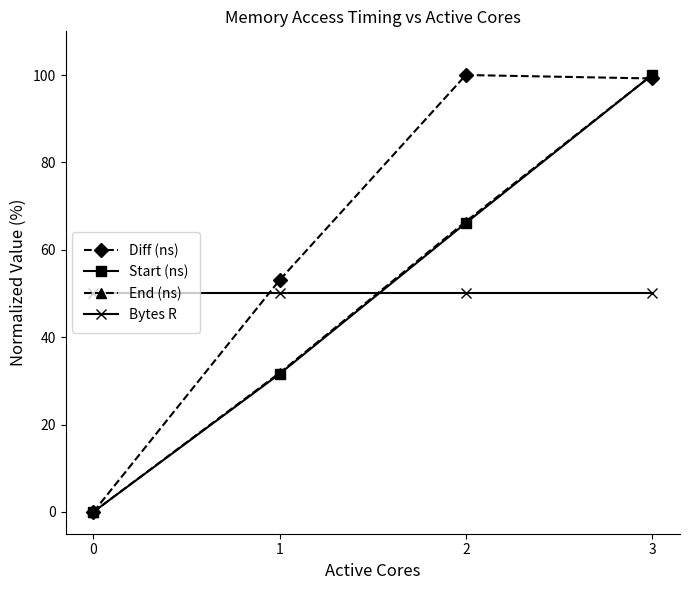

Rank the categories by End (ns) value from highest to lowest.

3, 2, 1, 0